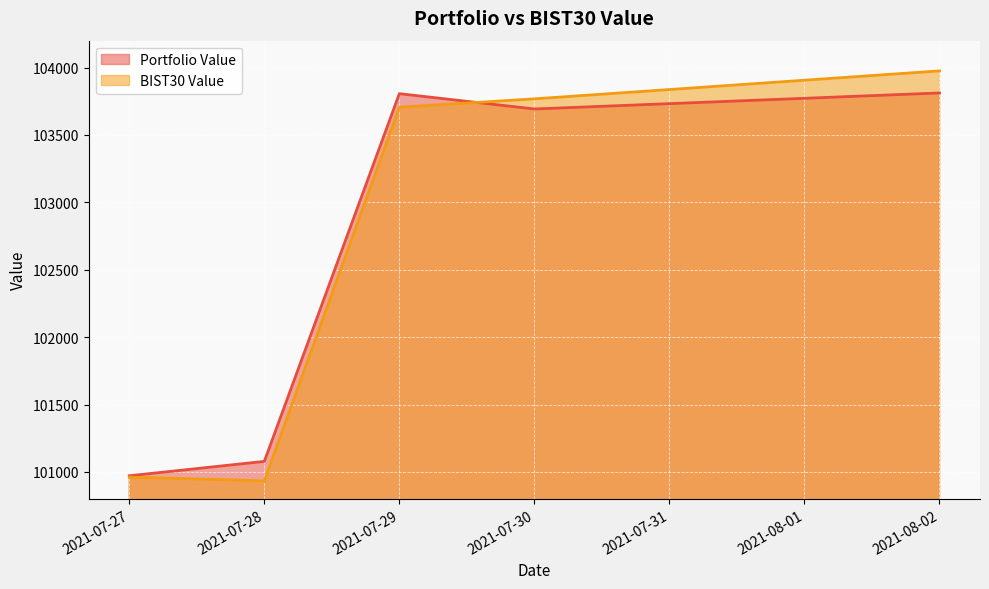

What is the difference between the maximum and minimum values in the BIST30 Value series?

3042.2